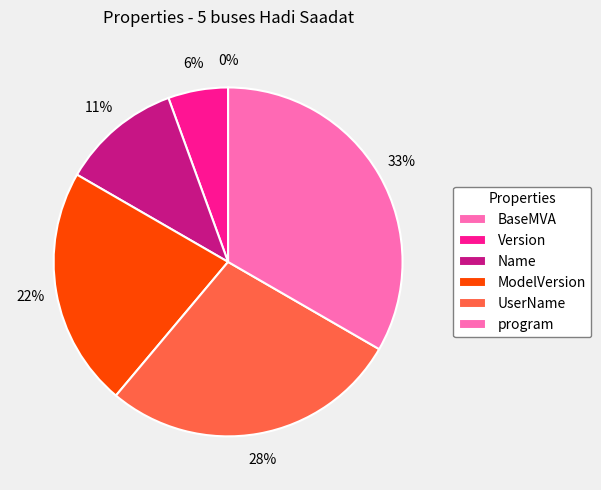

To the nearest percent, what portion does Name represent?

11%